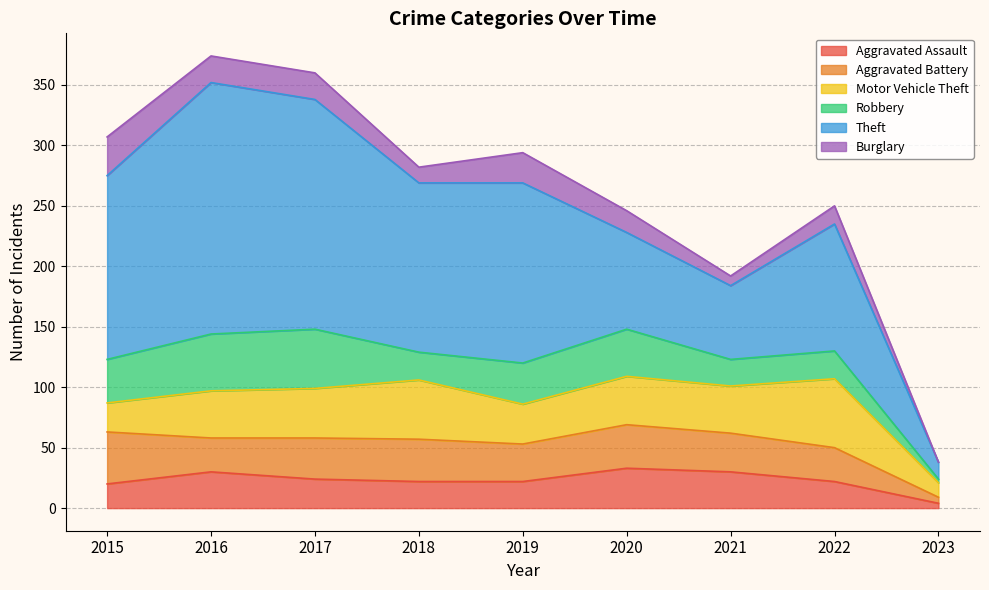

What is the difference between the Burglary values at 2023 and 2020?

18